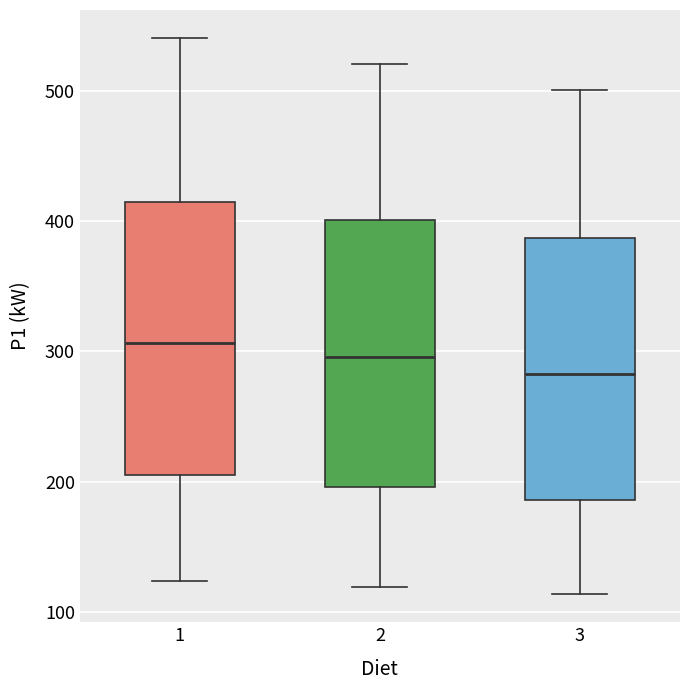

Reading left to right, transcribe this box plot: for each box, give where its median line is, the range the box spans, and where its two whiskers end, as read against the y-axis. The values are not printed on the chart, so give them approximately, as read against the axis.

1: median 310, box 200 to 410, whiskers 120 to 540
2: median 300, box 200 to 400, whiskers 120 to 520
3: median 280, box 190 to 390, whiskers 110 to 500